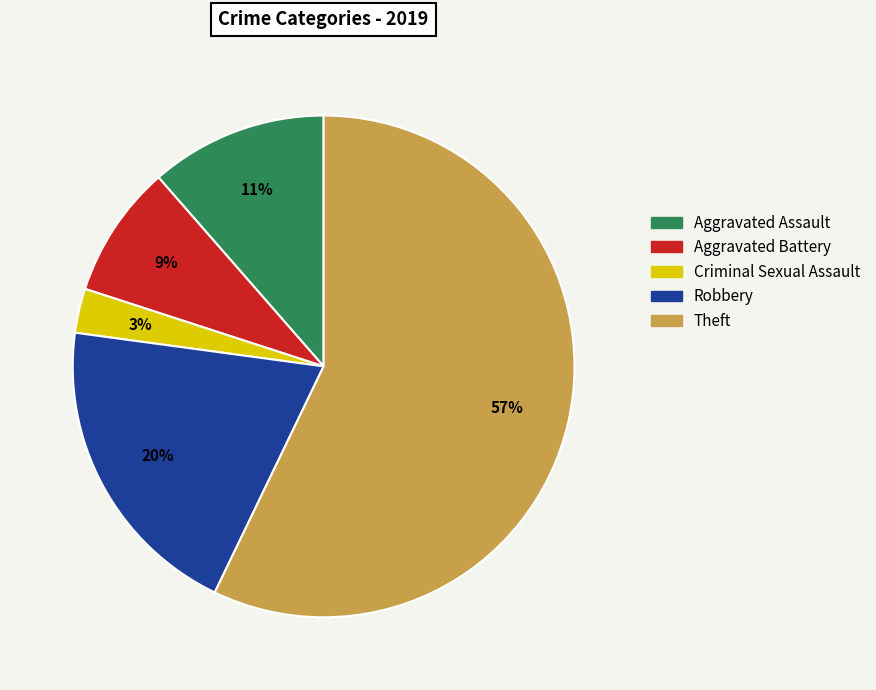

Count the number of slices in the pie.

5